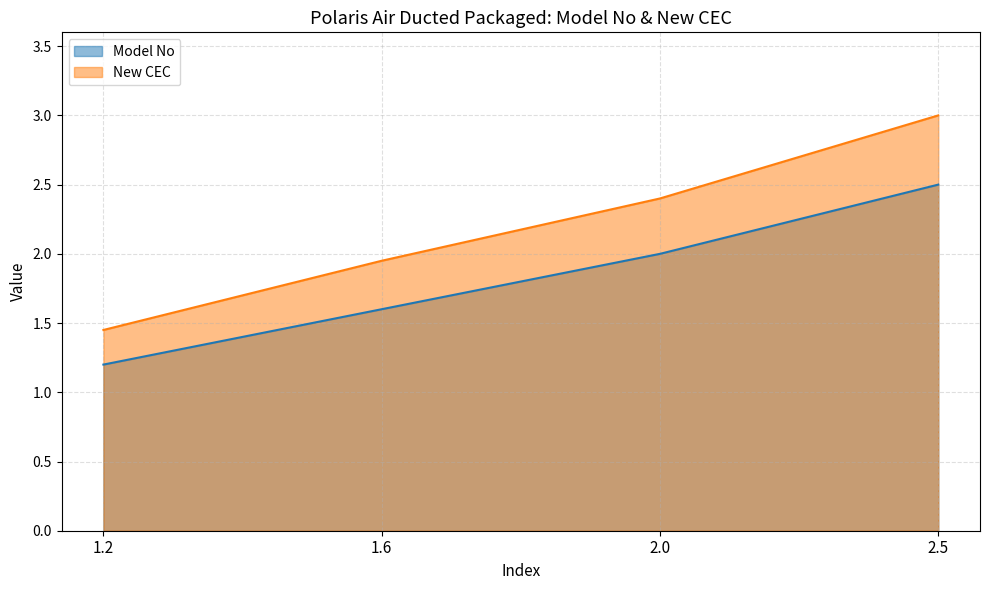

Count the Model No values in the range 1 to 2.

3